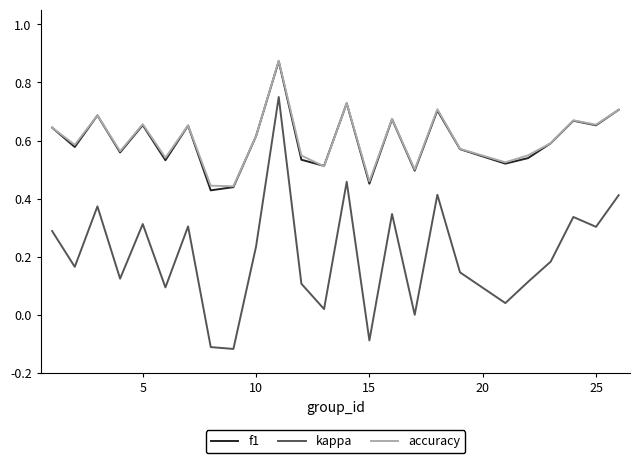

True or false: accuracy and kappa cross at least once.

False